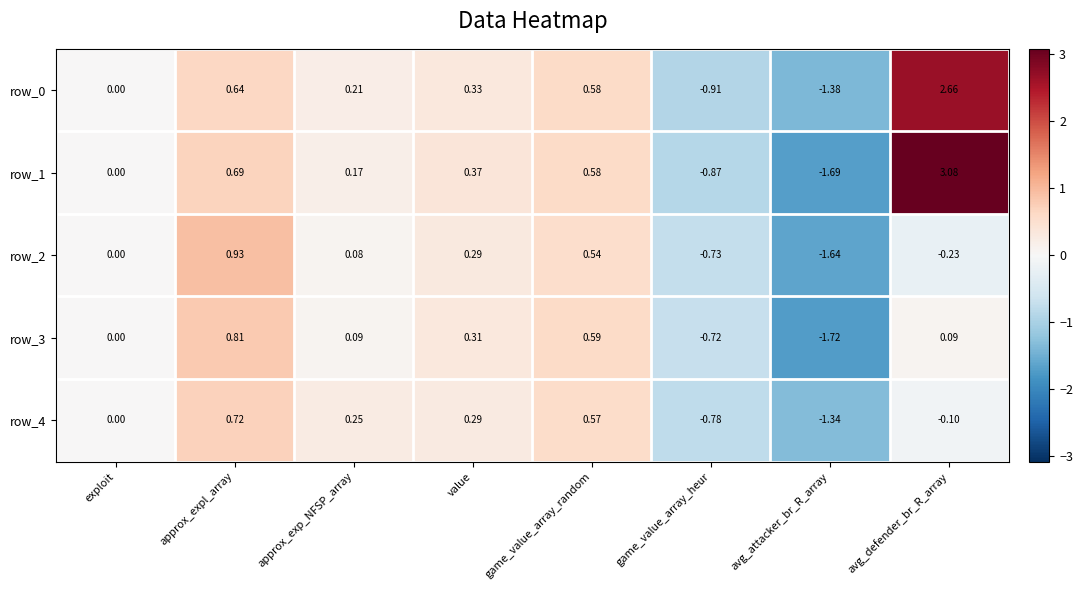

How many negative values does the row_0 series have?

2